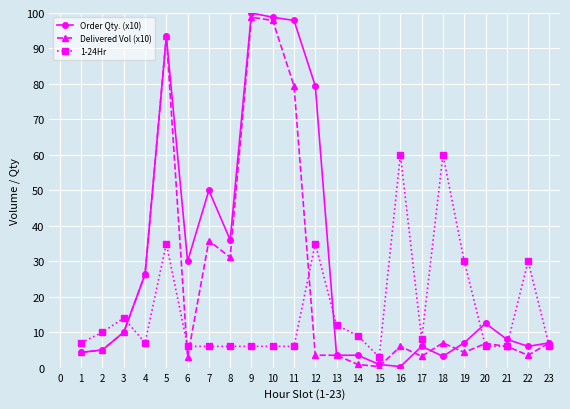

Is the value of 1-24Hr at 16 greater than the value of Order Qty. (x10) at 18?

Yes